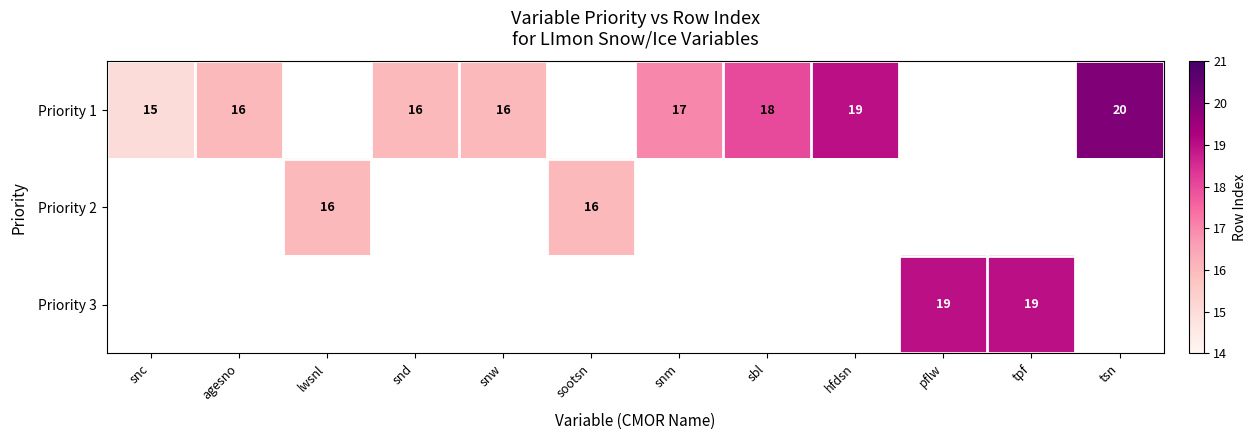

Is it true that Priority 3 equals 19 at tpf?

True